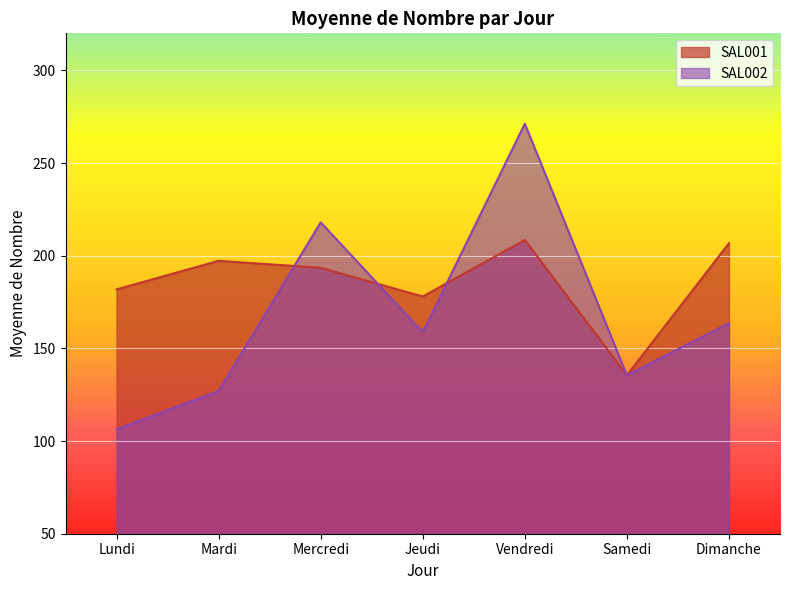

At which category does the data reach its first local peak?

Mardi